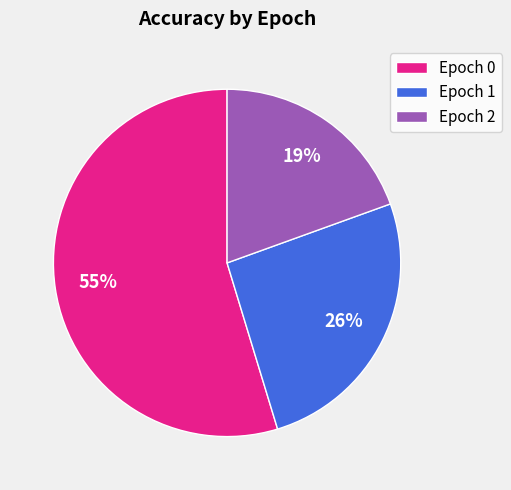

Combined, do Epoch 0 and Epoch 2 account for over 50%?

Yes